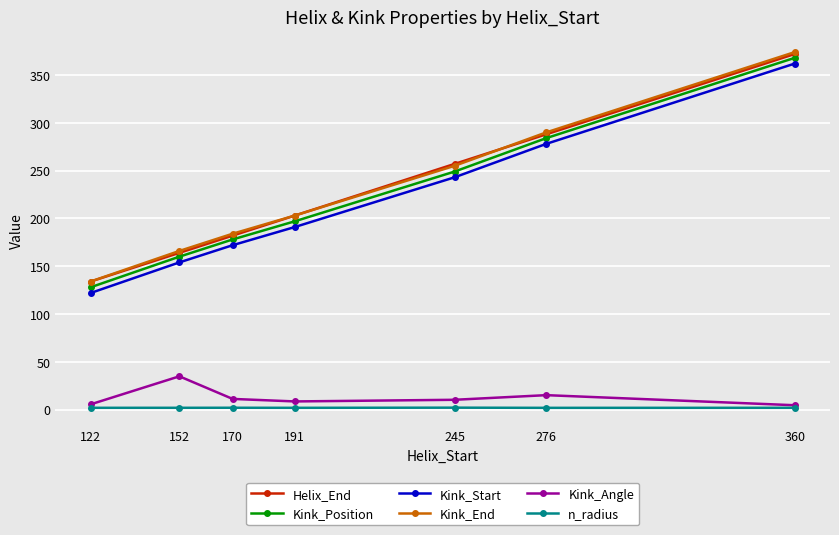

What is the lowest value of the Kink_Angle series?

4.6